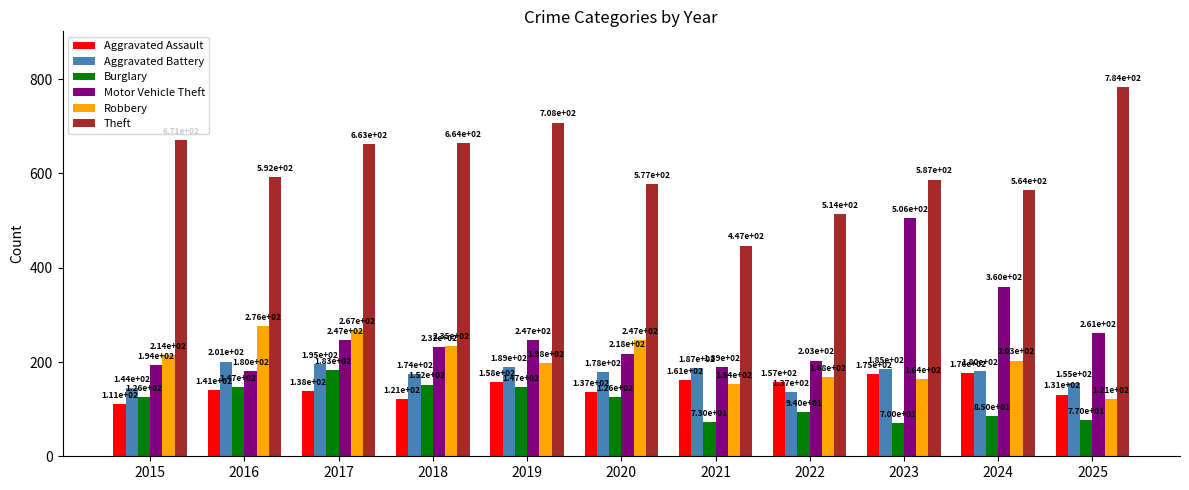

Which series has the widest spread of values?

Theft